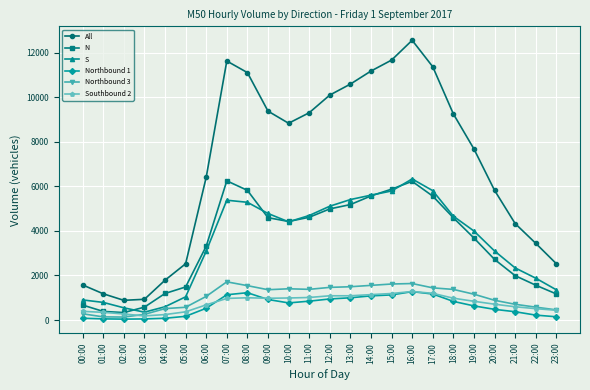

Between 07:00 and 23:00, which series saw the biggest shift?

All